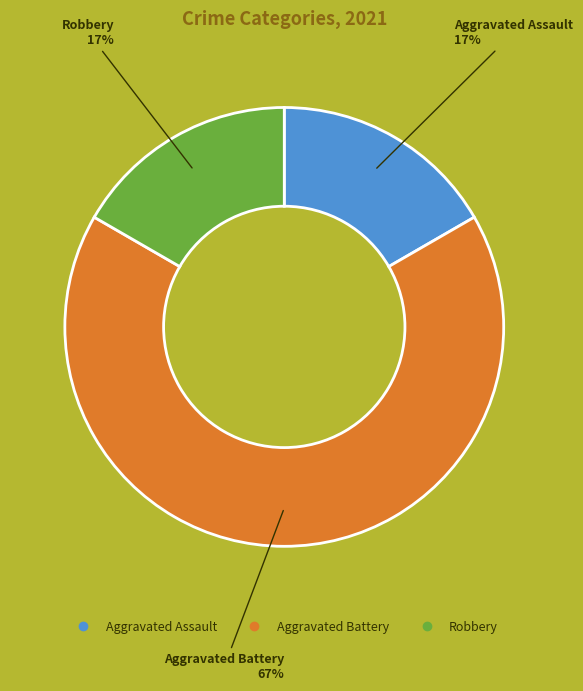

Is Aggravated Assault the majority of the pie?

No